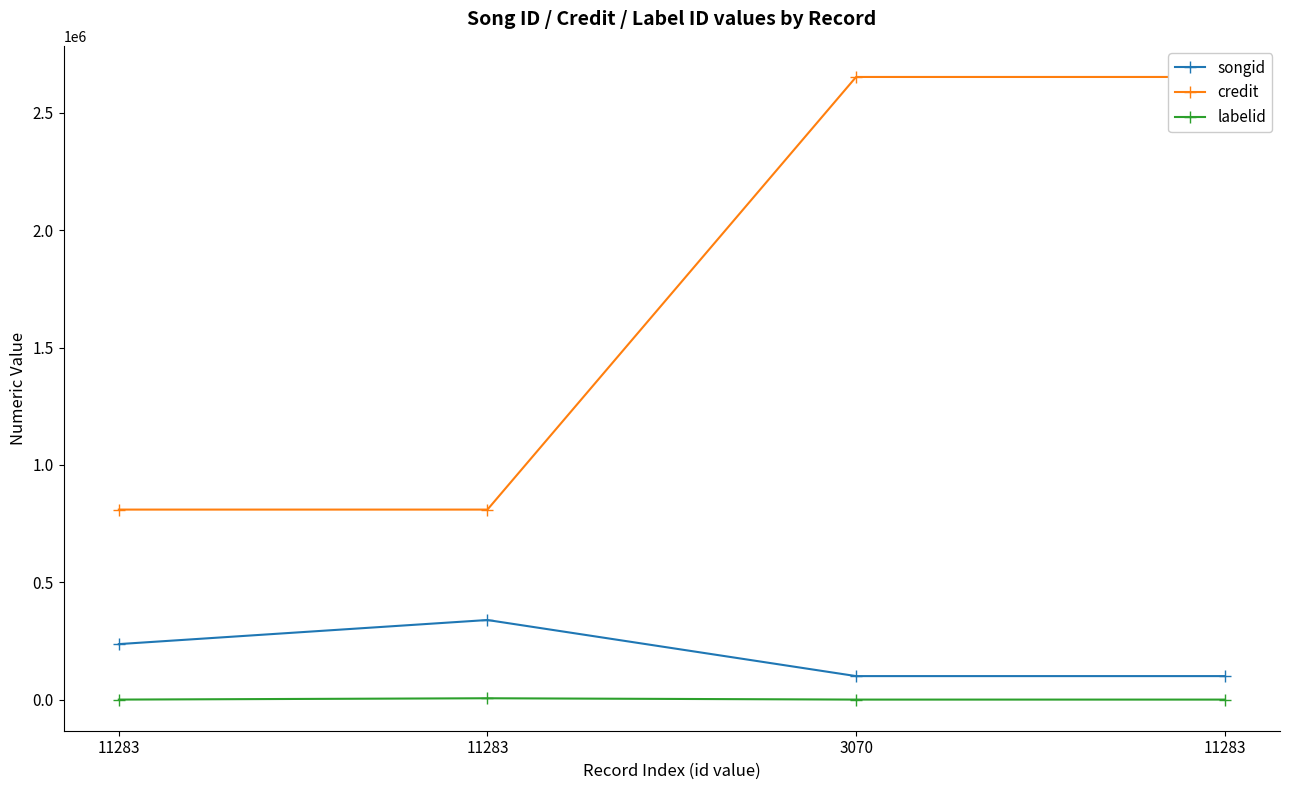

What is the difference between the maximum and minimum values in the songid series?

238939